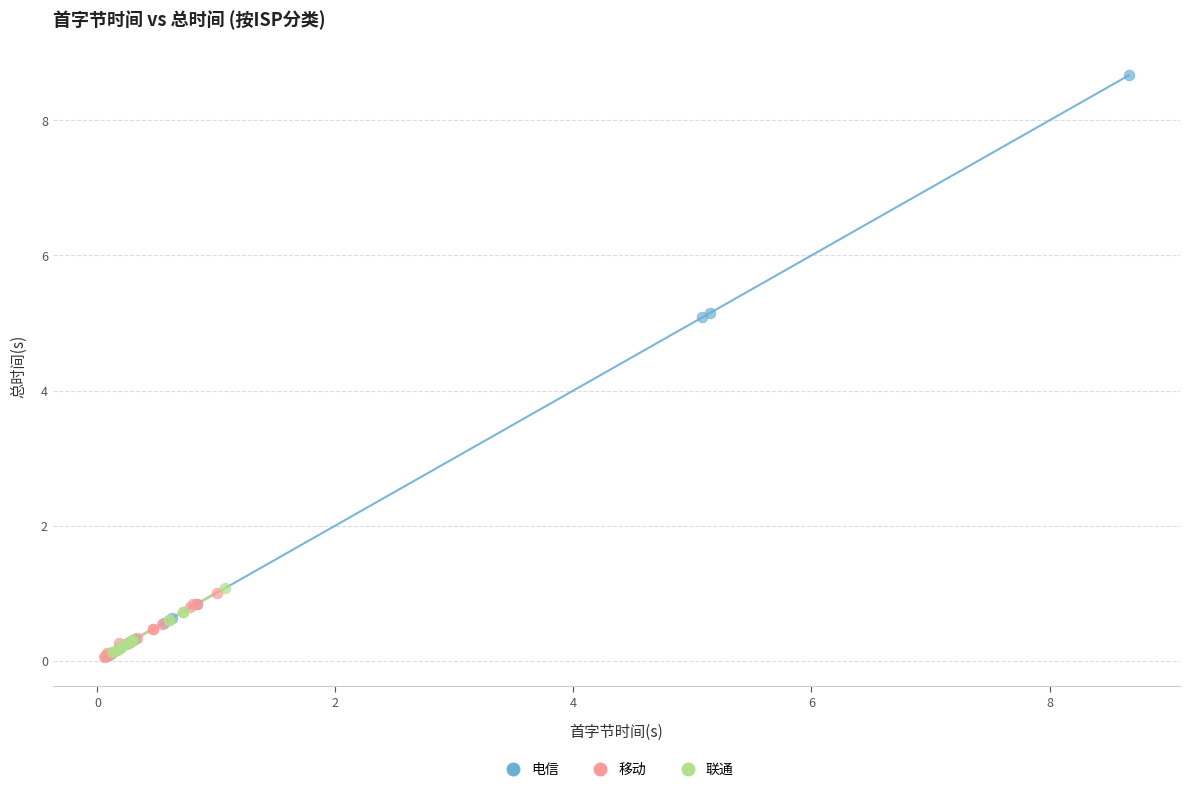

Which series reaches the maximum Y coordinate?

电信